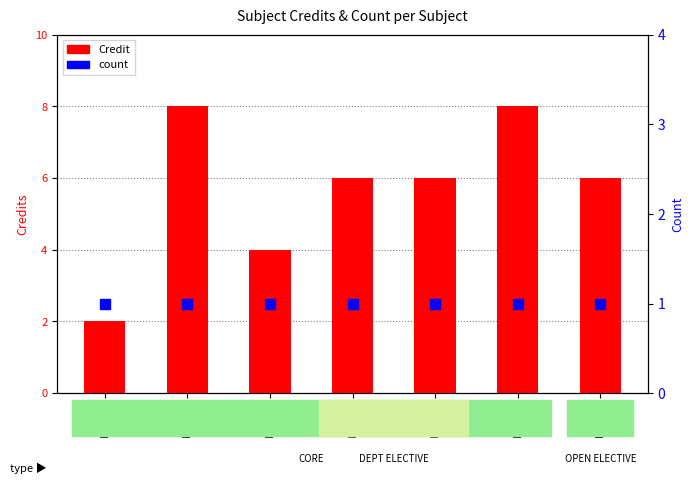

Which series contains the highest Y value?

Credit